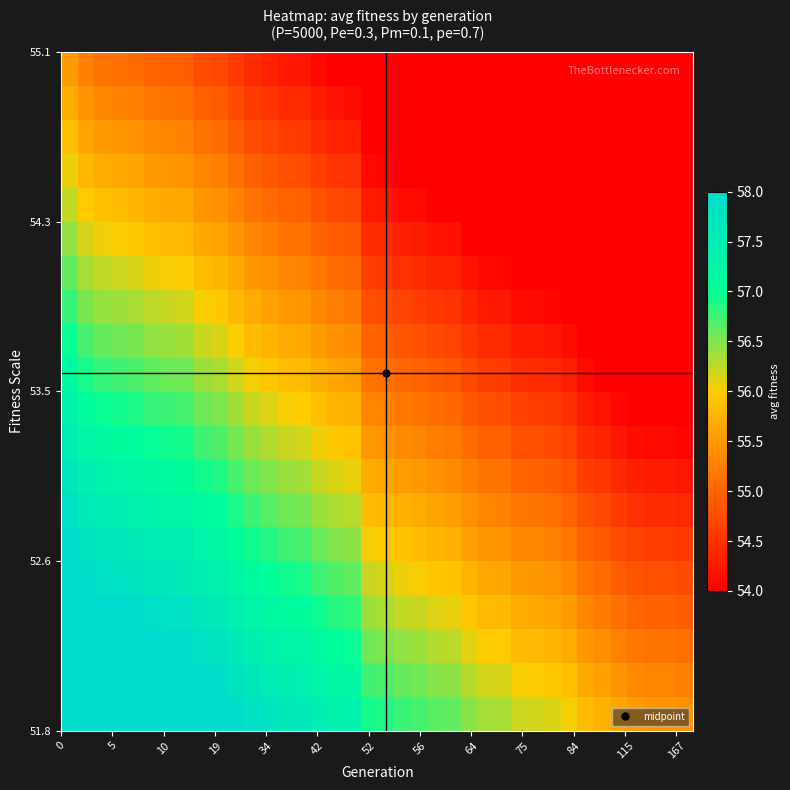

At how many categories does at least one series exceed 57?

18